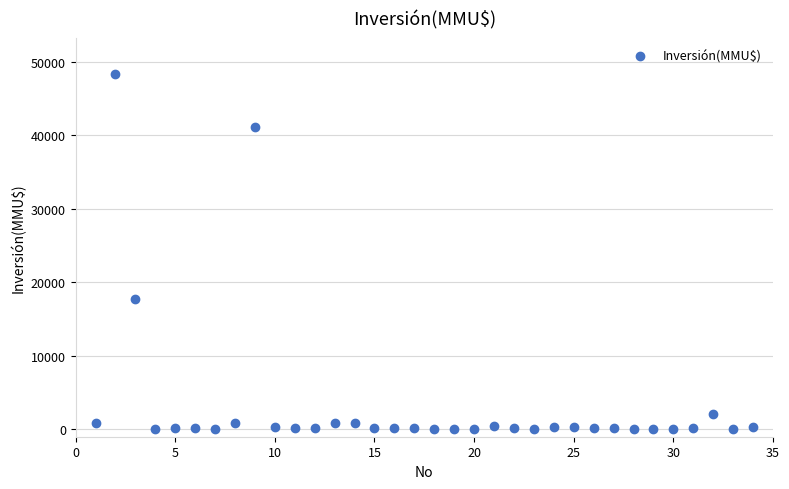

What Y value in the scatter plot is closest to 24192?

17668